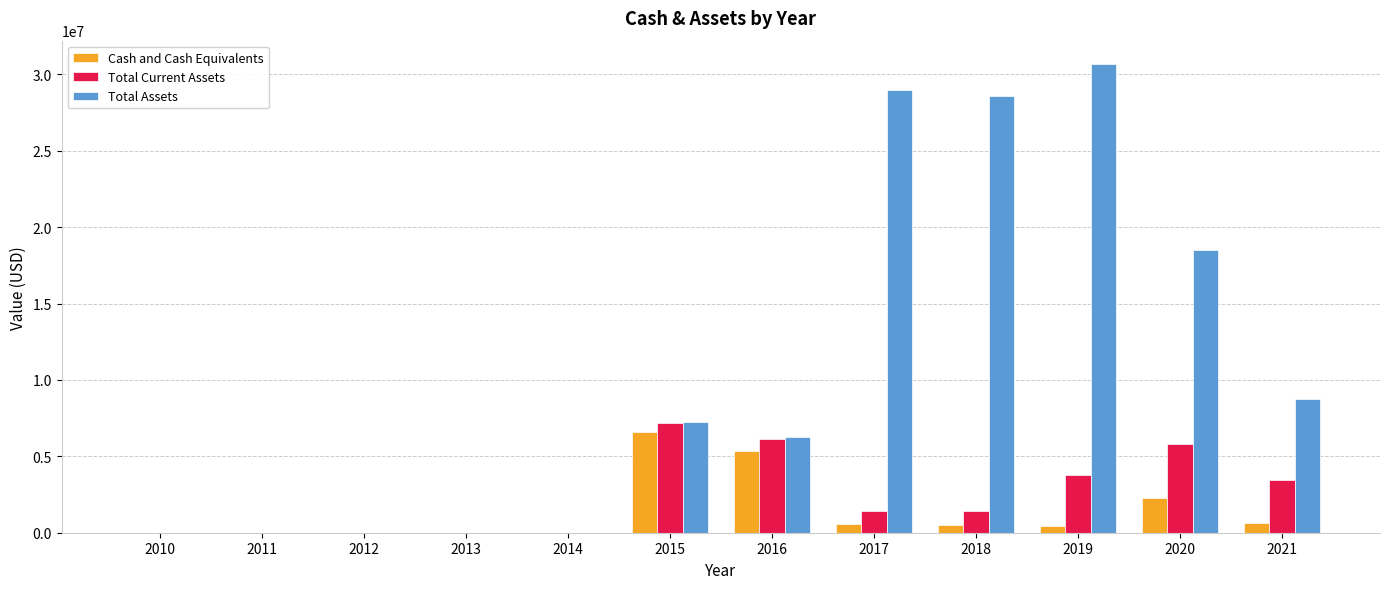

What is the sum of all Total Current Assets values?

29165738